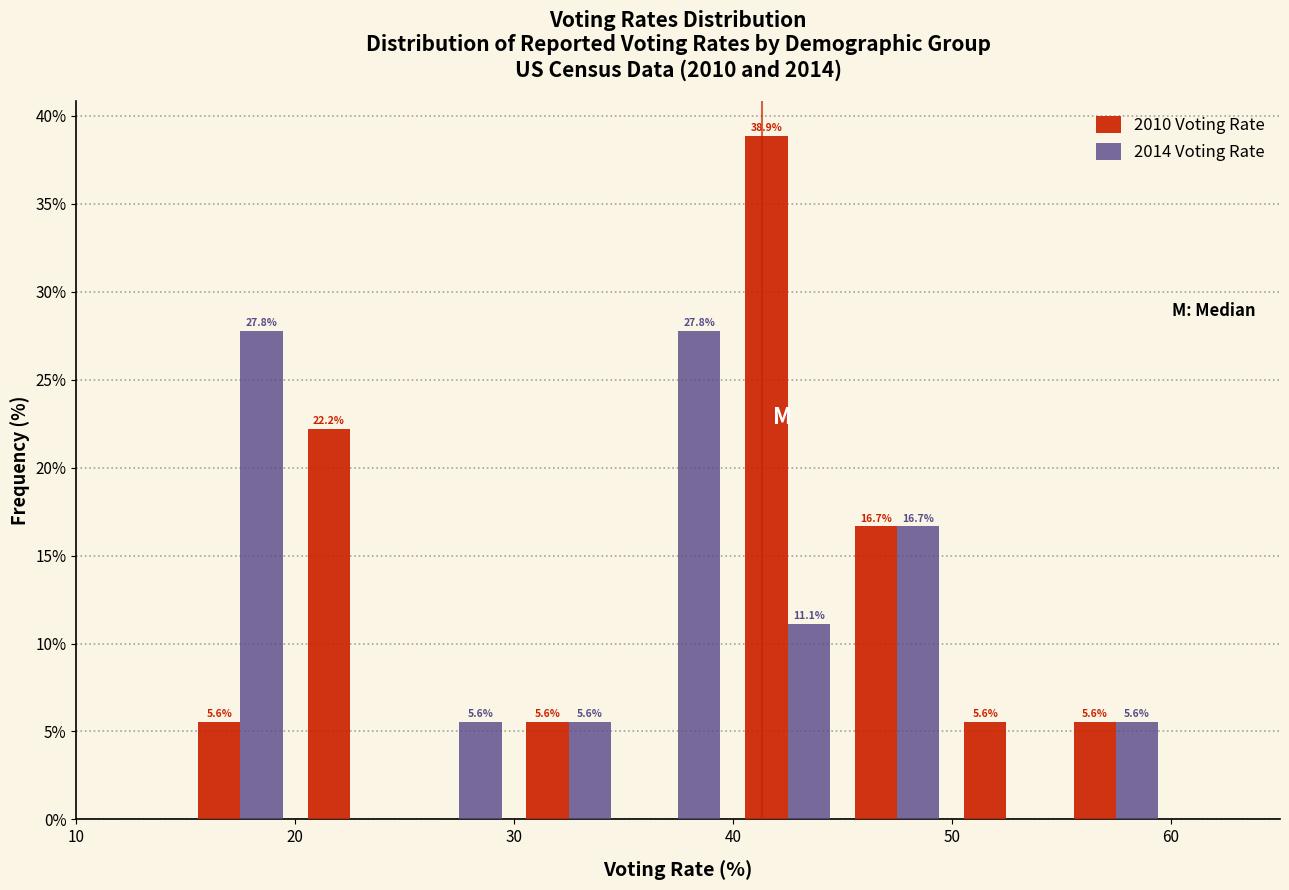

In the 2010 Voting Rate series, which range on the x-axis has the tallest bar?

40 to 45